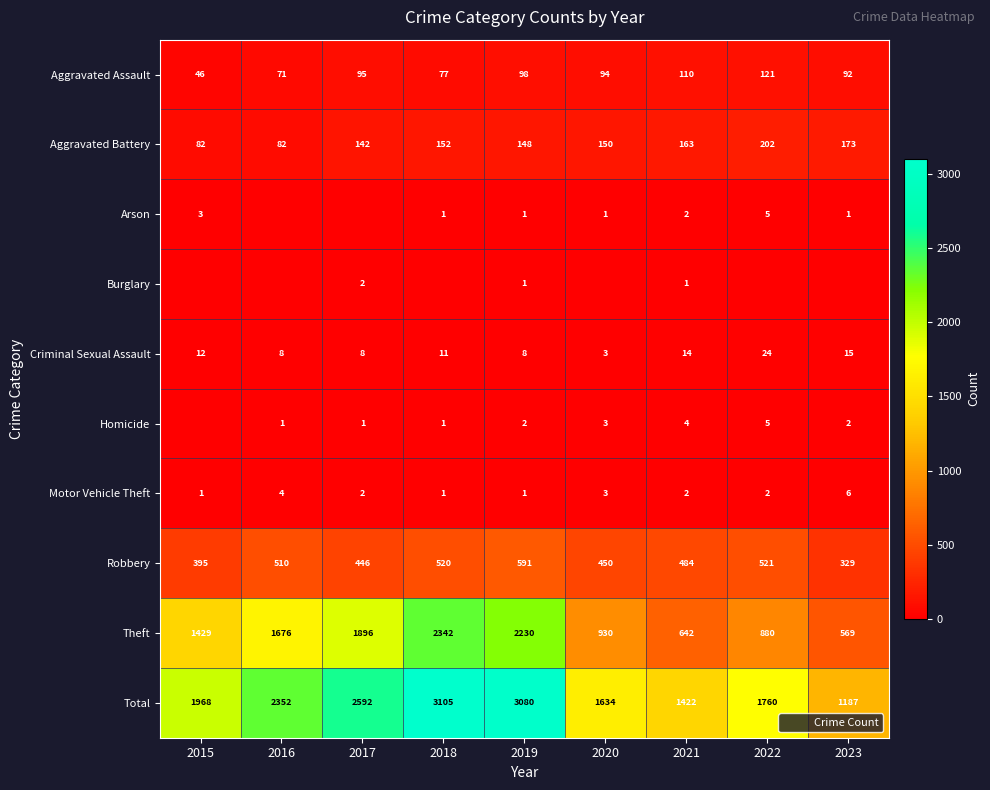

Which series has the widest spread of values?

Total